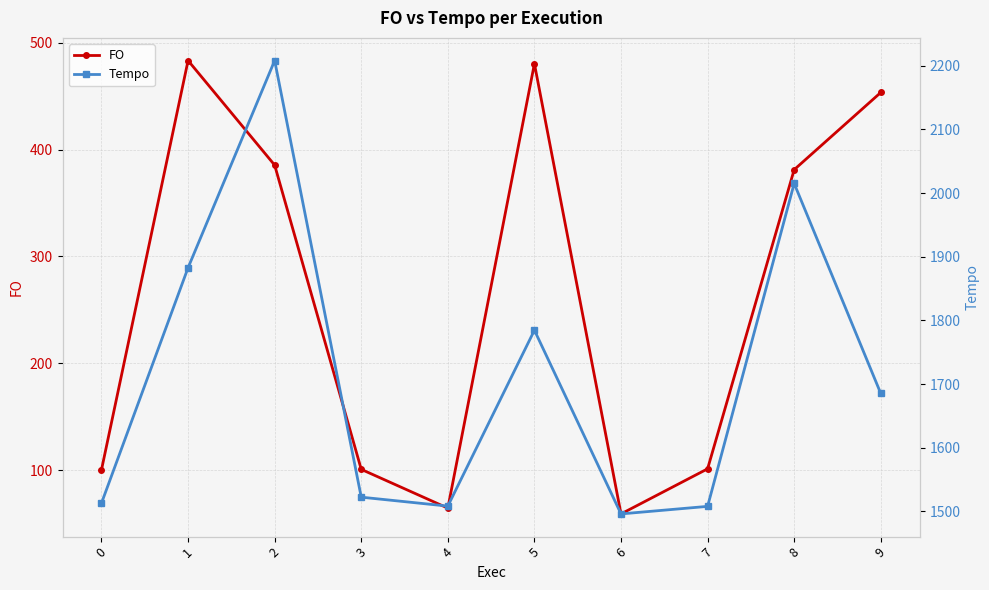

What are all the series names shown in the legend?

FO, Tempo